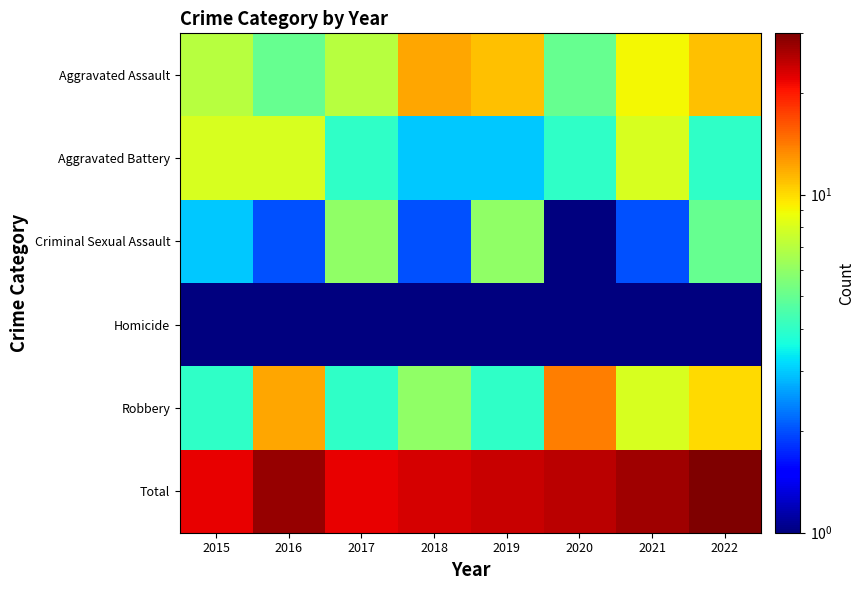

At which category is the sum across all series the highest?

2022